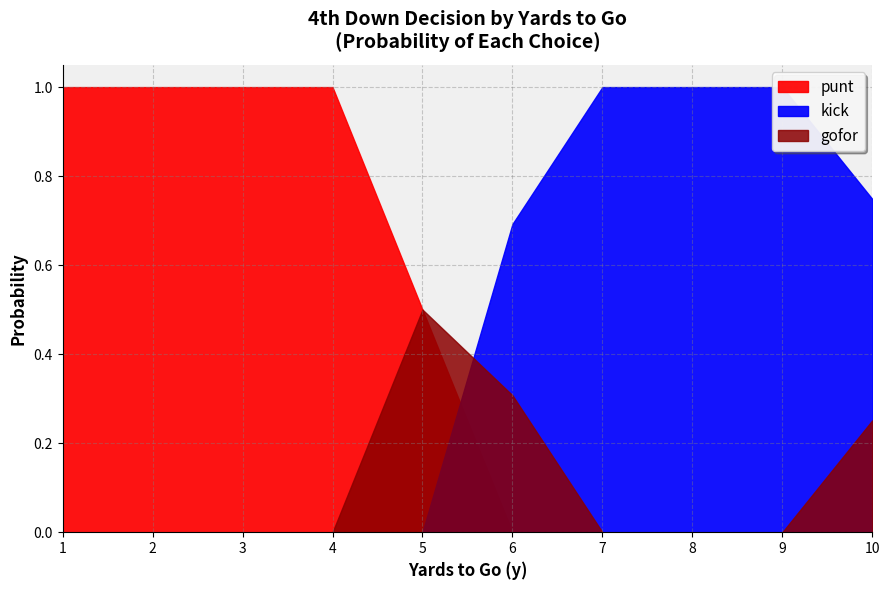

Which category has the lowest value across all series?

7